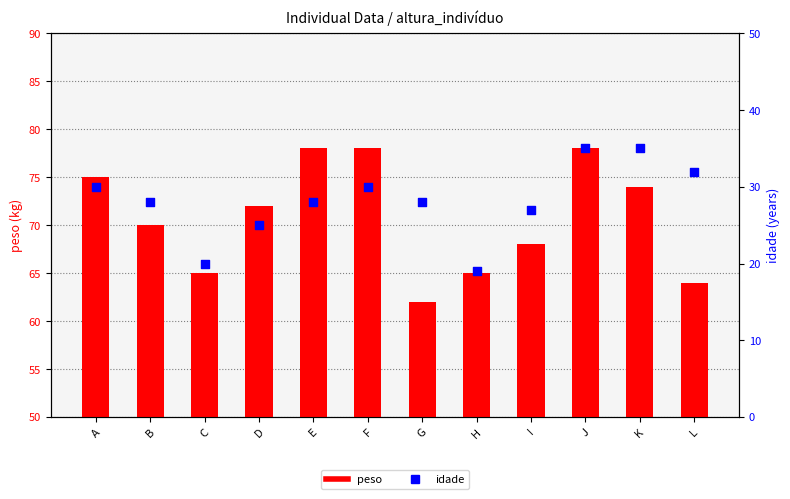

Is the value of idade at F greater than the value of peso at K?

No